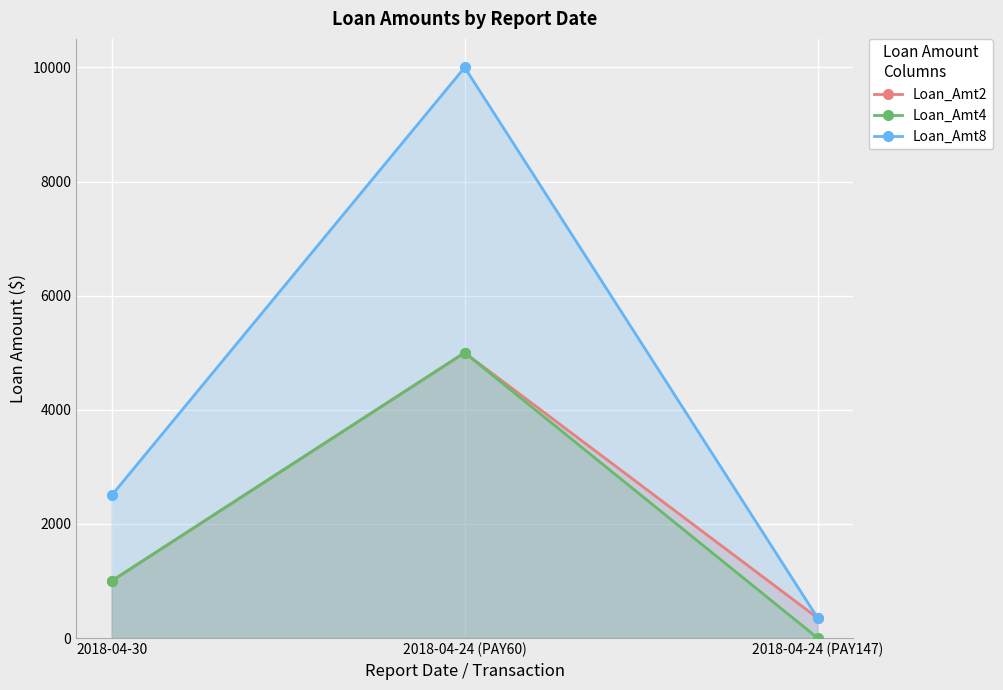

Reading left to right, extract all data points from this chart.

Loan_Amt2: 2018-04-30=1000	2018-04-24 (PAY60)=5000	2018-04-24 (PAY147)=350
Loan_Amt4: 2018-04-30=1000	2018-04-24 (PAY60)=5000	2018-04-24 (PAY147)=0
Loan_Amt8: 2018-04-30=2500	2018-04-24 (PAY60)=10000	2018-04-24 (PAY147)=350